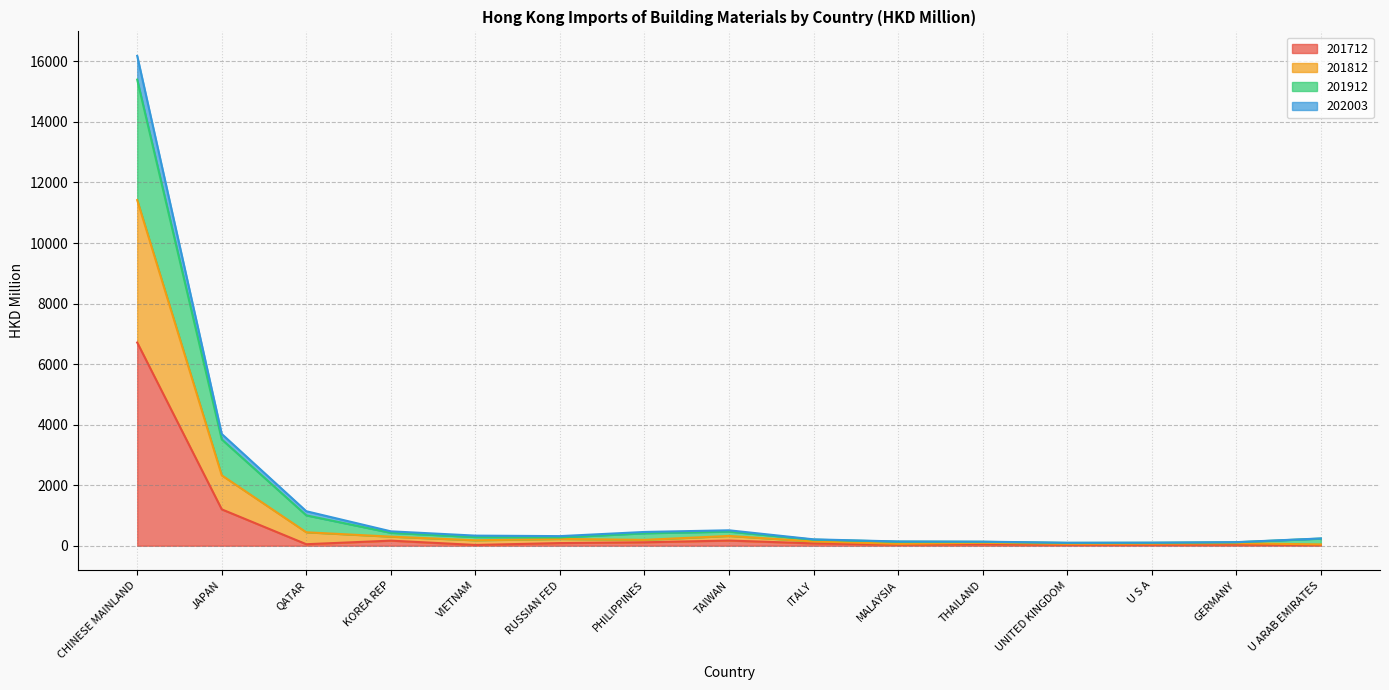

Which category has the lowest value in the 202003 series?

U ARAB EMIRATES